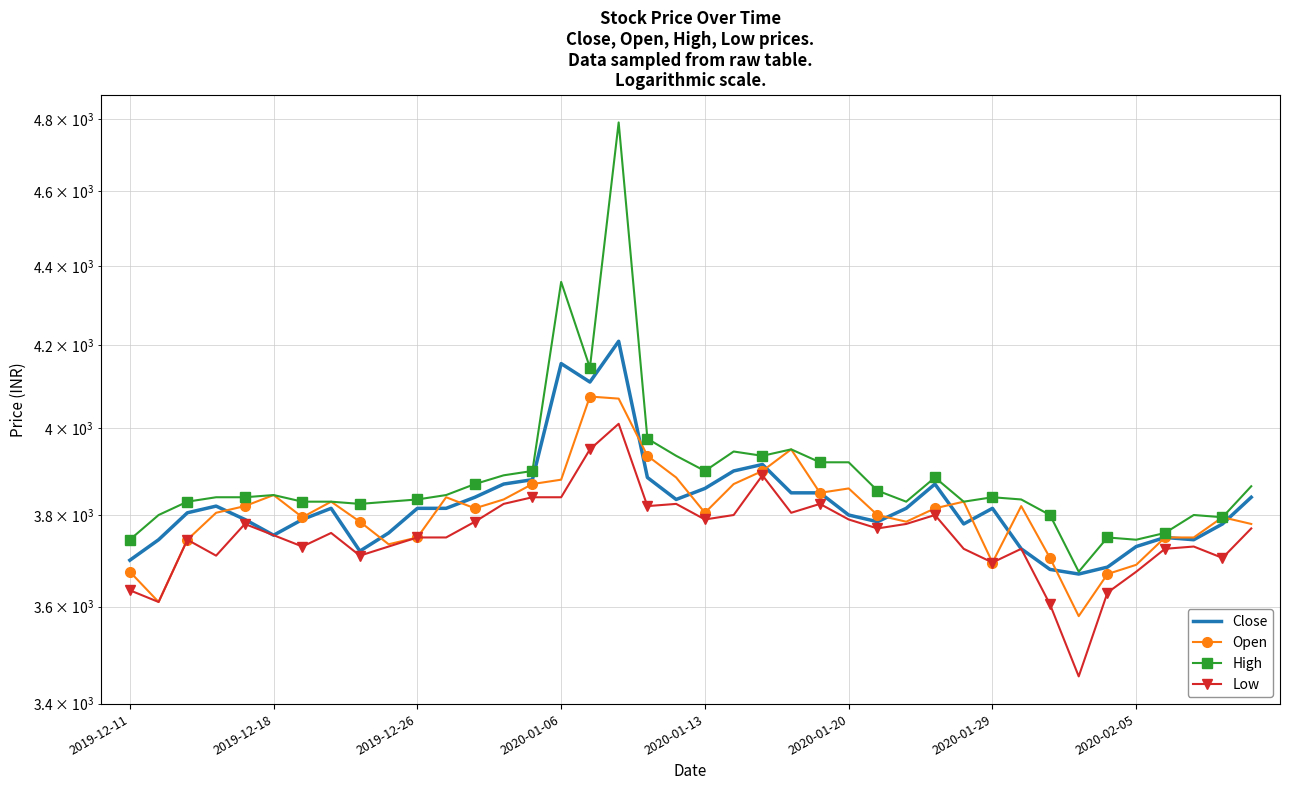

Which series has the largest range (max minus min)?

High